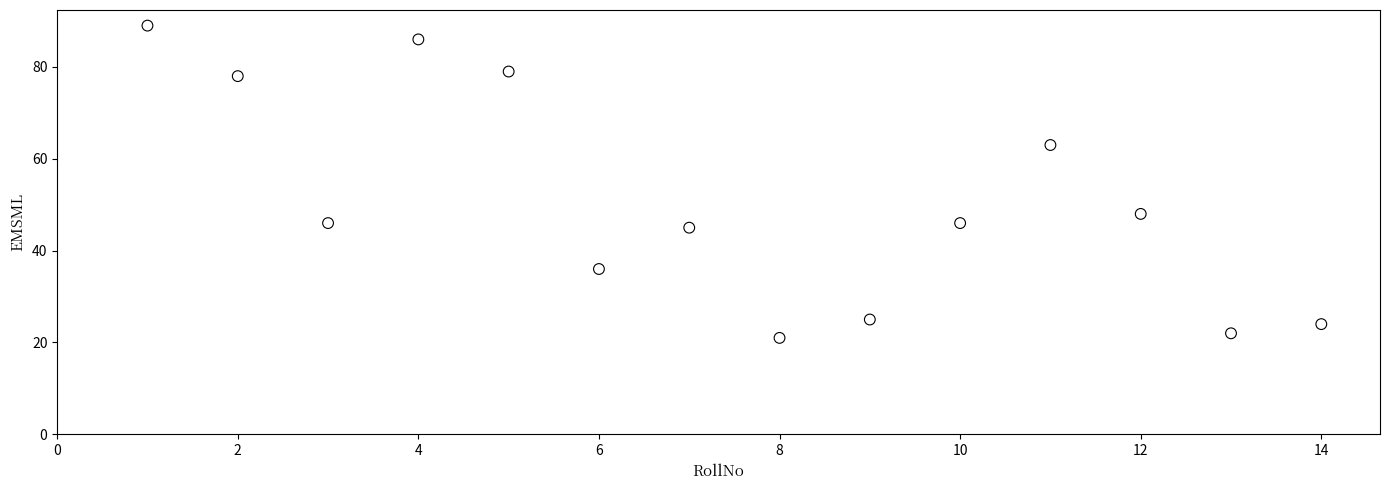

What is the range of X values (max minus min)?

13